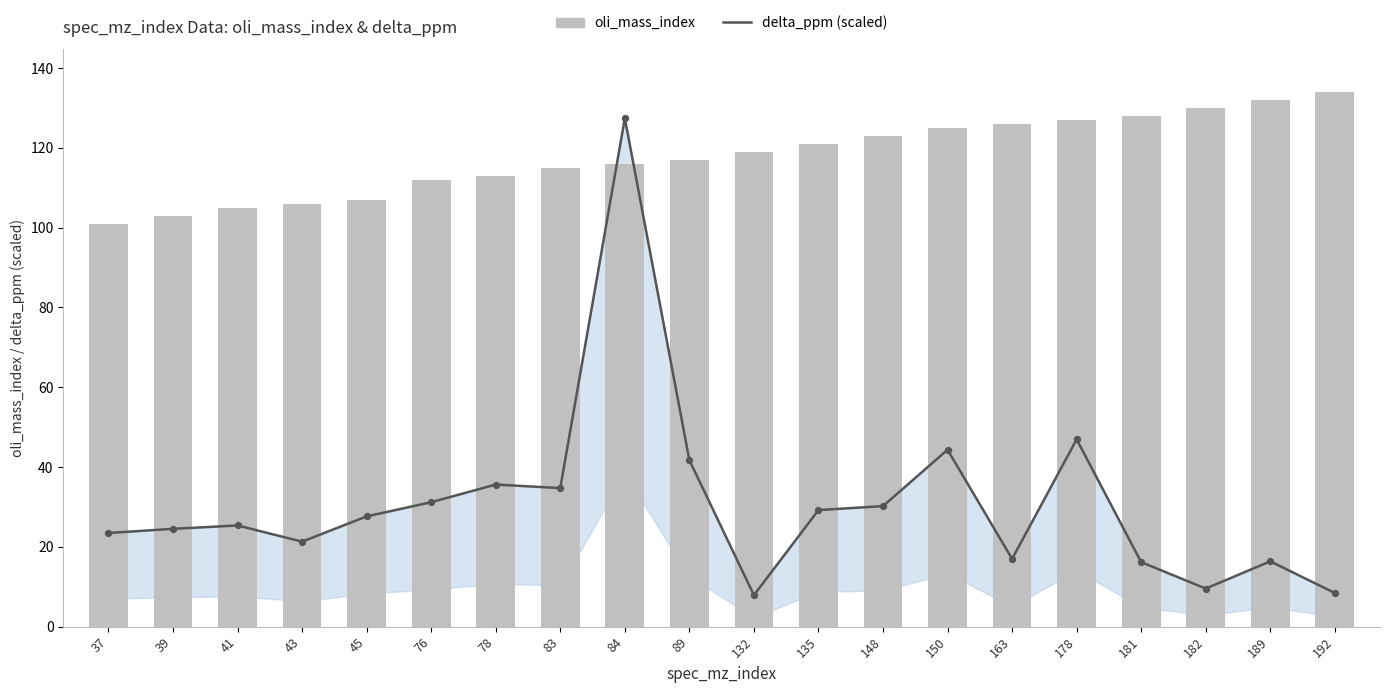

Which series has the largest total across all categories?

oli_mass_index